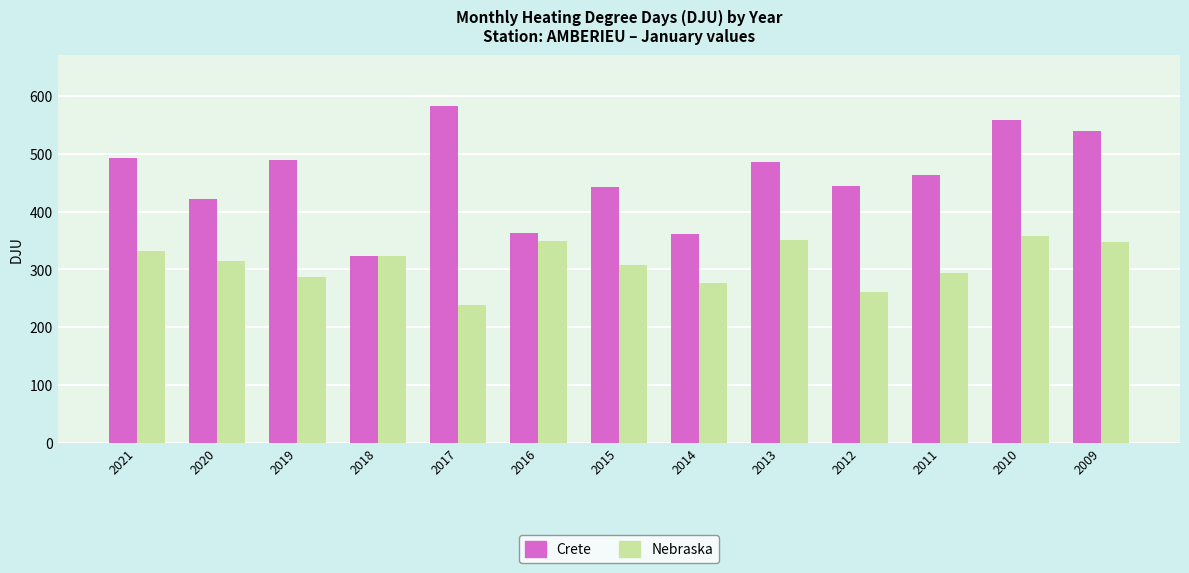

Which series has the widest spread of values?

Crete